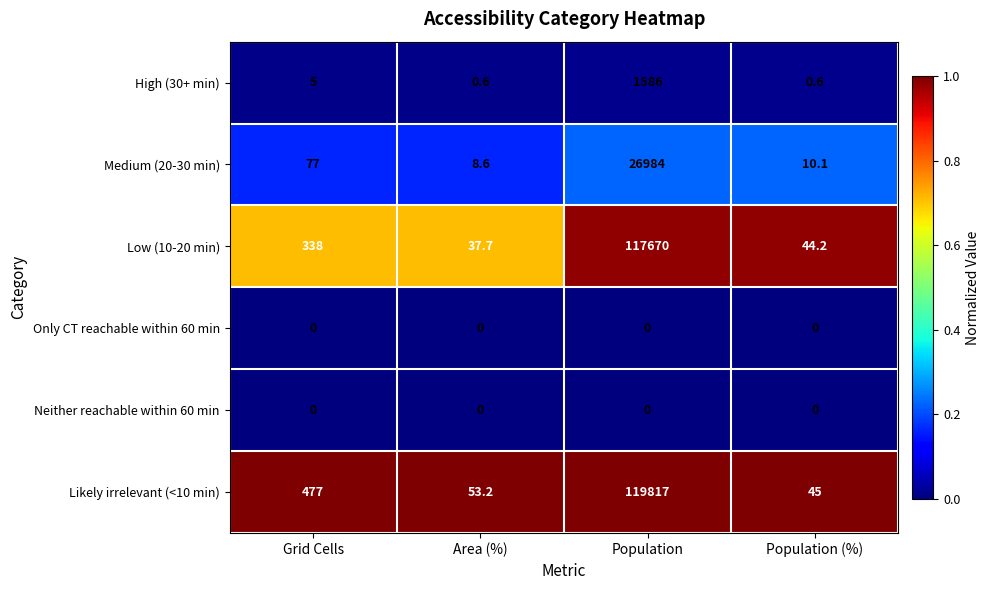

What is the total value across all series at Population (%)?

99.9